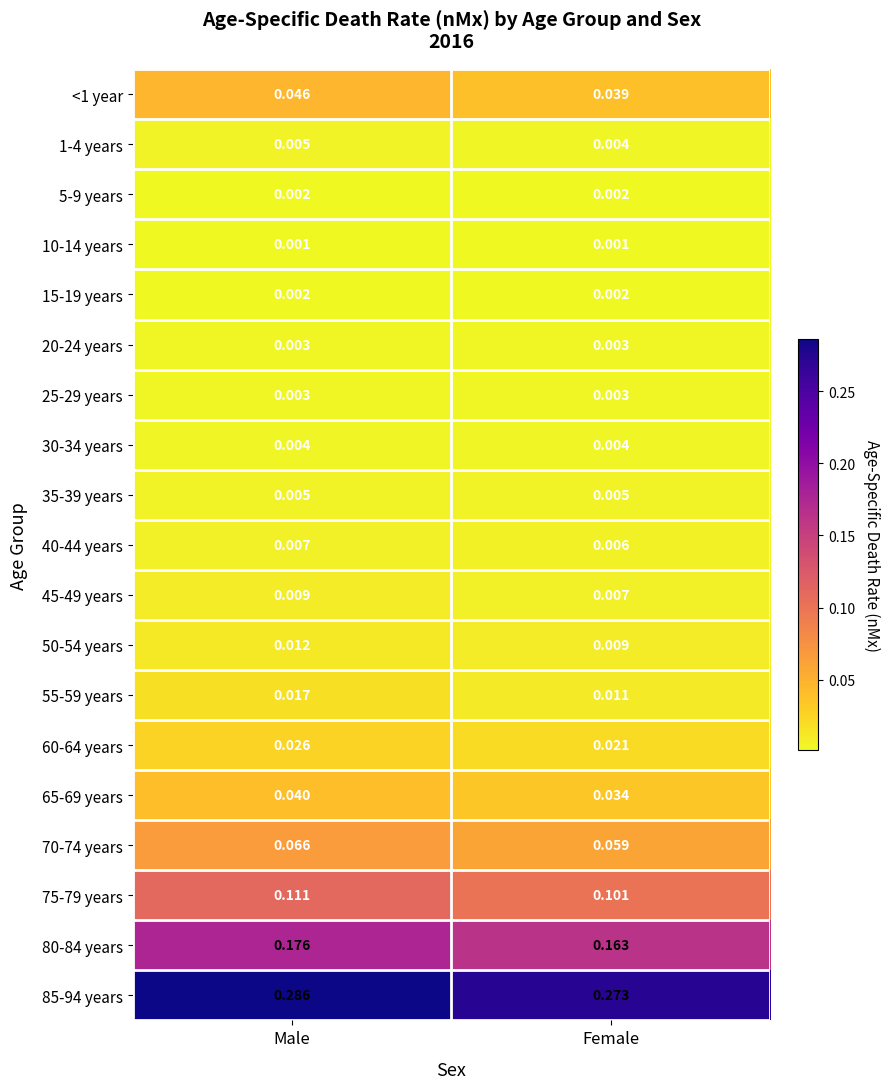

Which label corresponds to the largest value in the chart?

Male